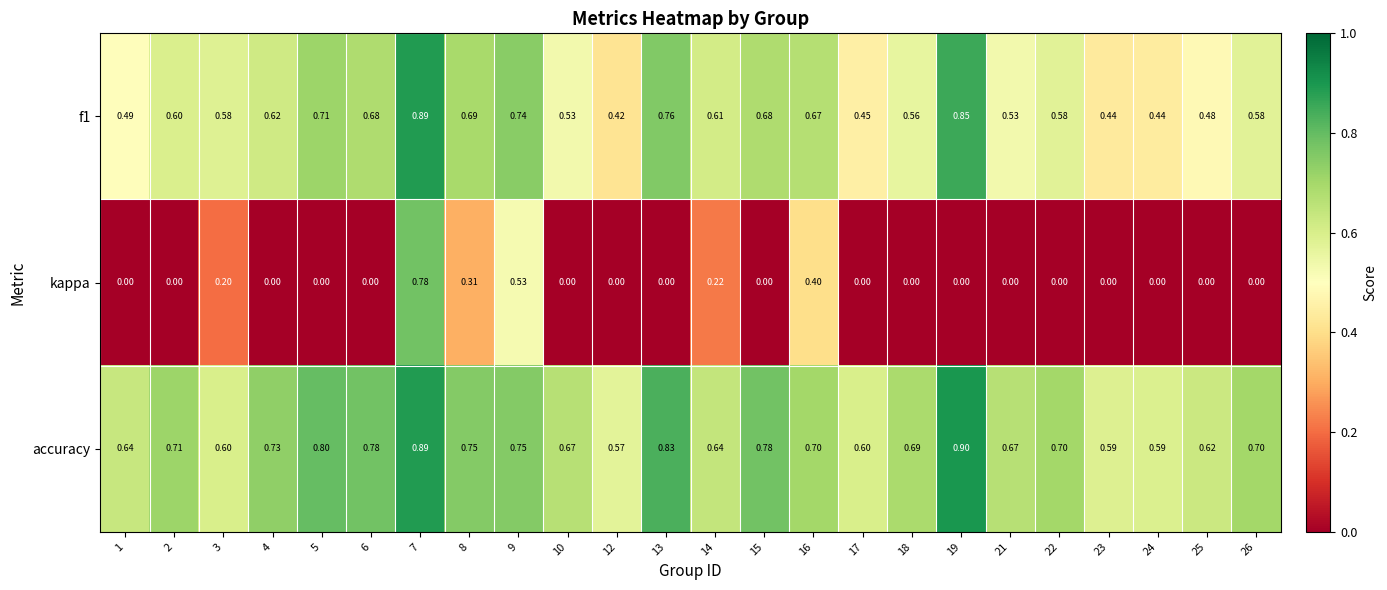

Is the value of kappa at 23 greater than the value of accuracy at 4?

No